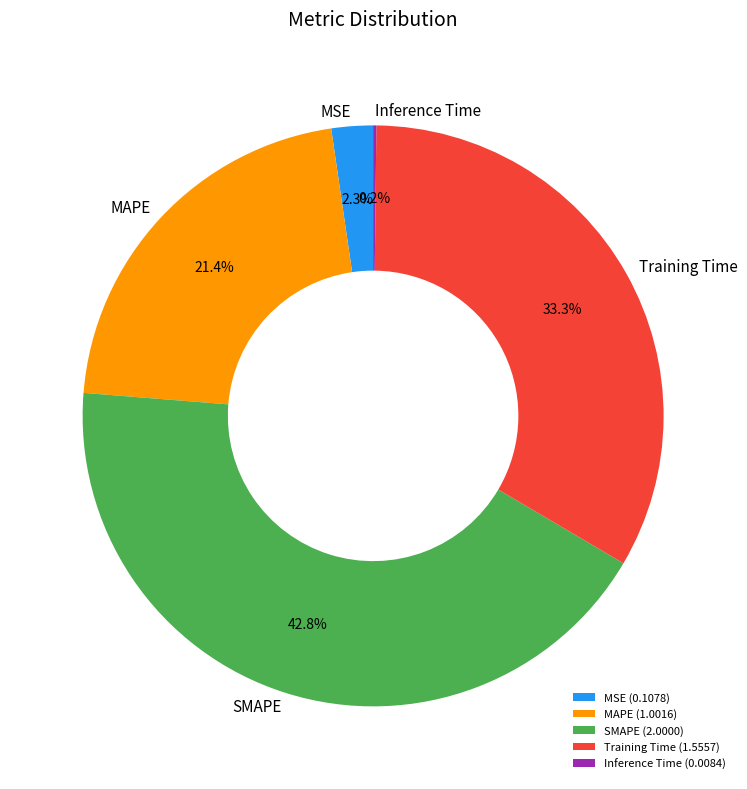

Between SMAPE and MAPE, which is larger?

SMAPE